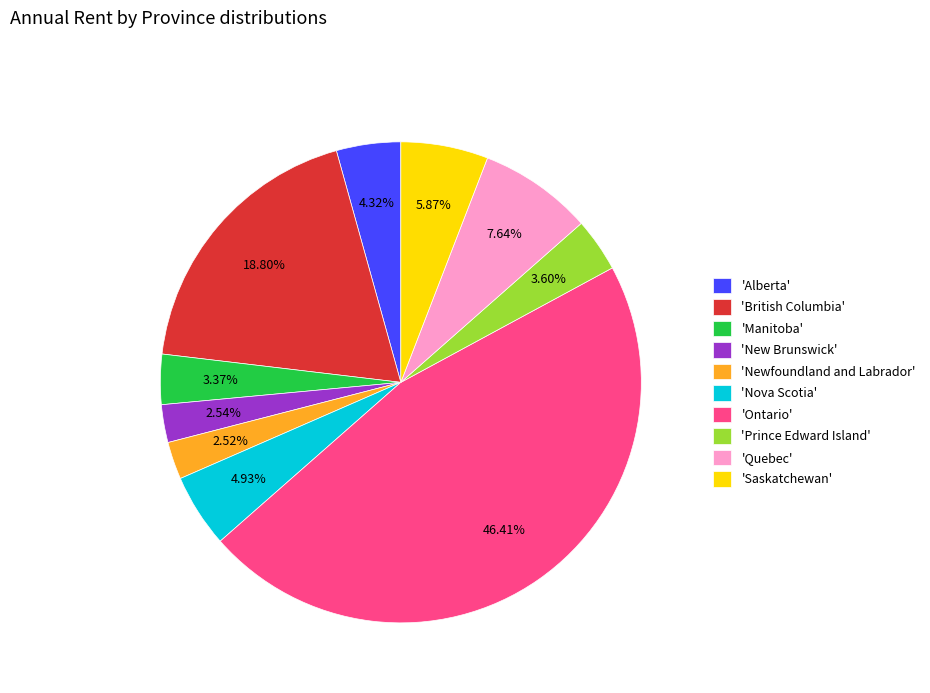

Is there any slice that represents more than half of the pie?

No